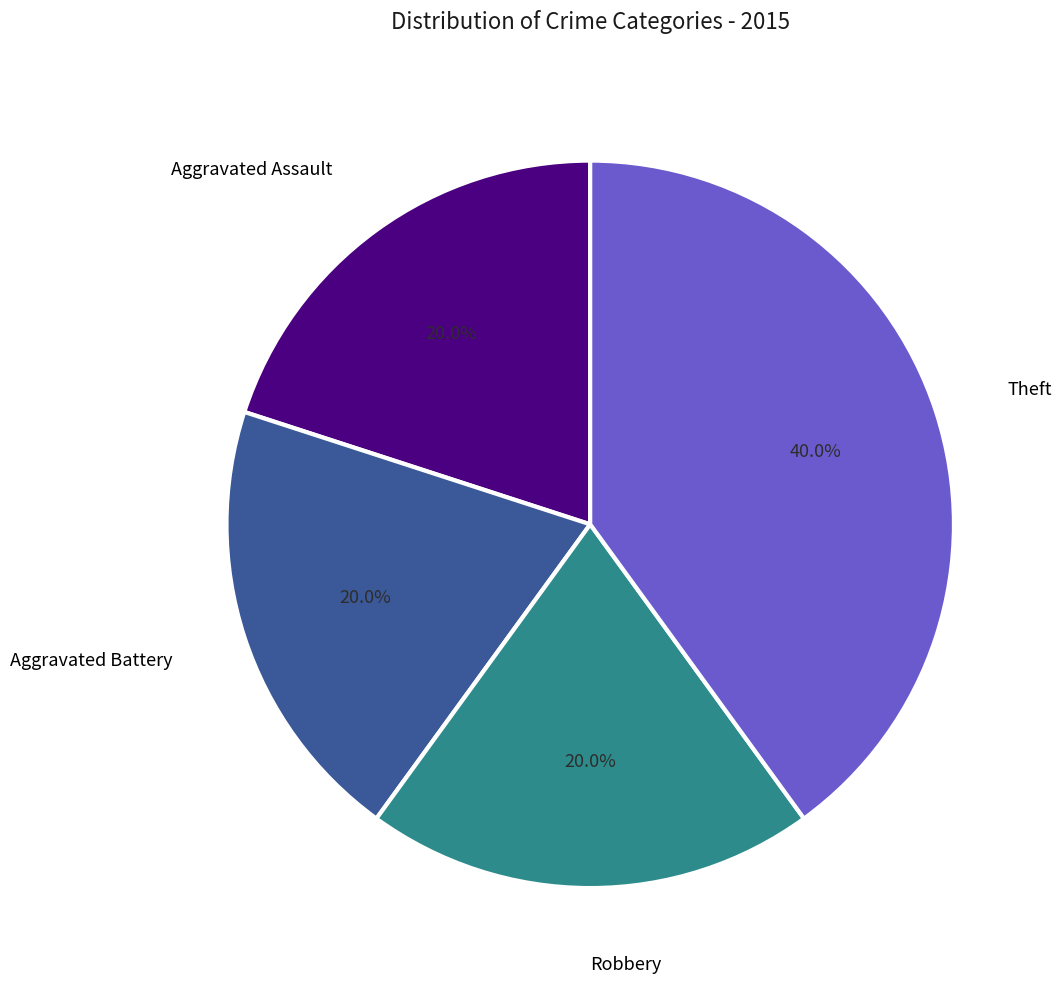

Is there any slice that represents more than half of the pie?

No